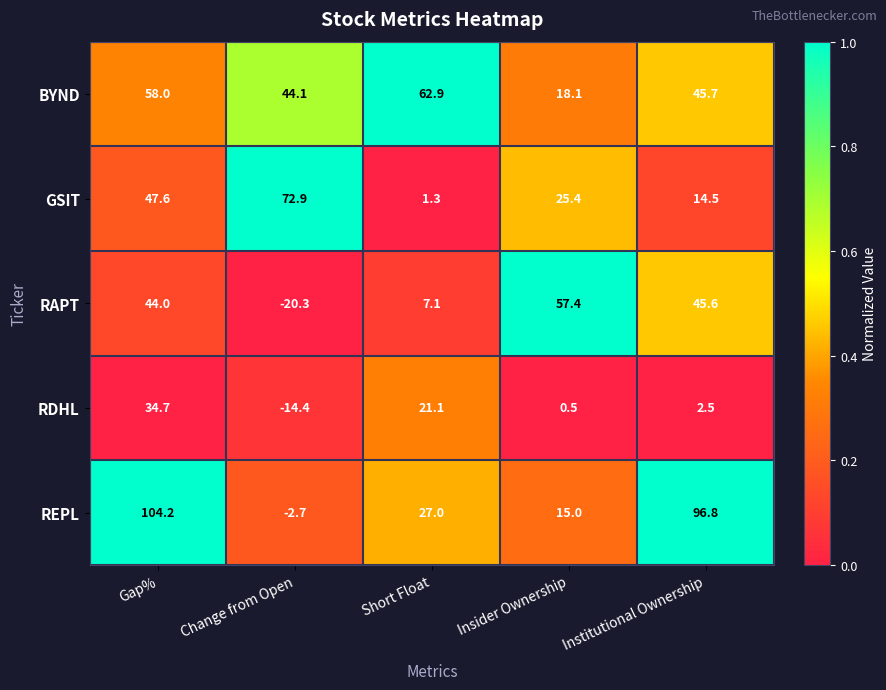

What is the difference between the GSIT values at Institutional Ownership and Short Float?

13.2